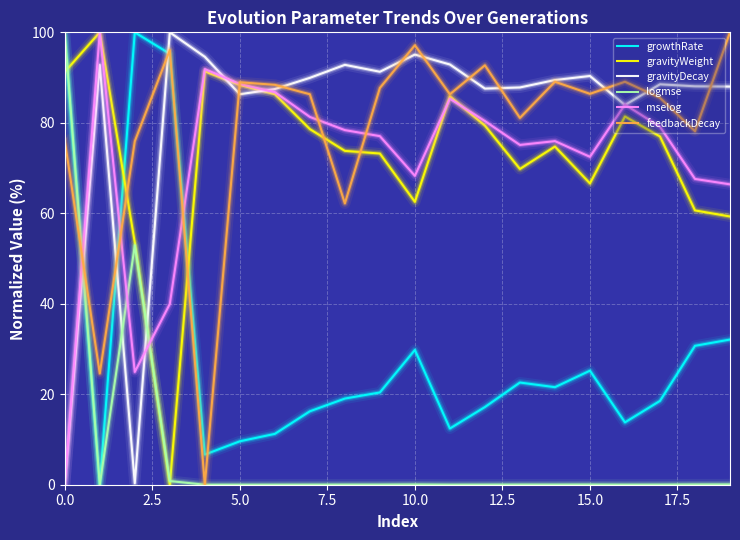

What is the maximum value for logmse?

100.0